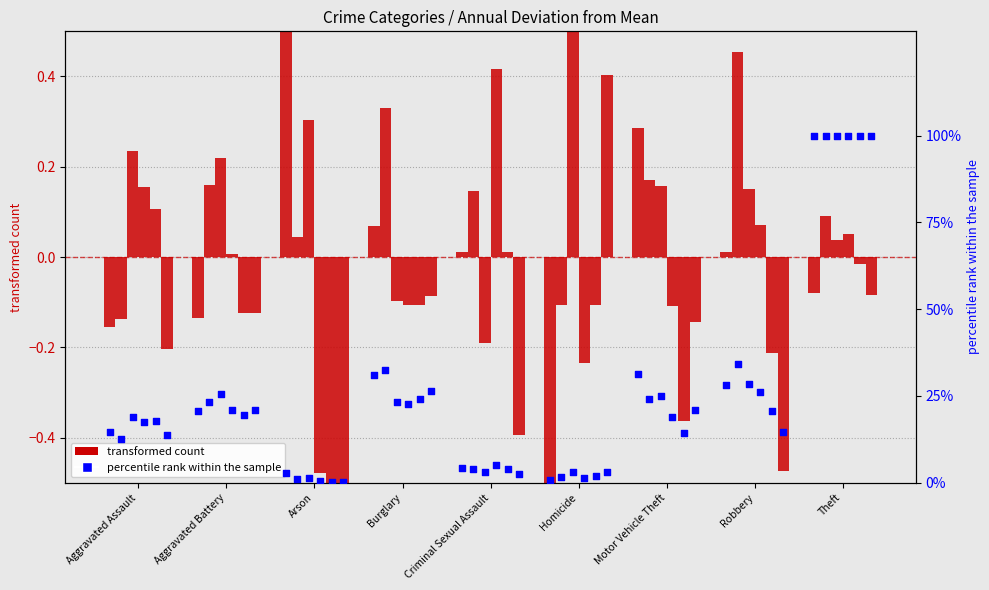

At how many categories does at least one series exceed 87?

1